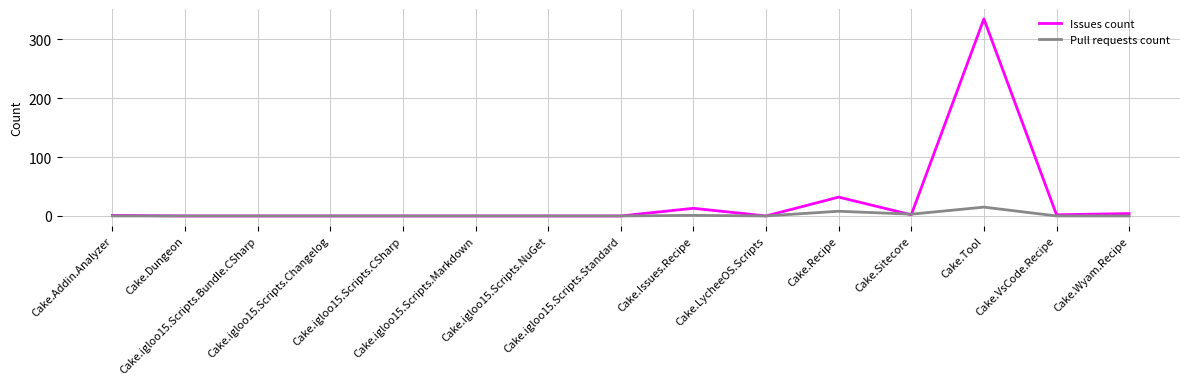

How many series are shown in this chart?

2